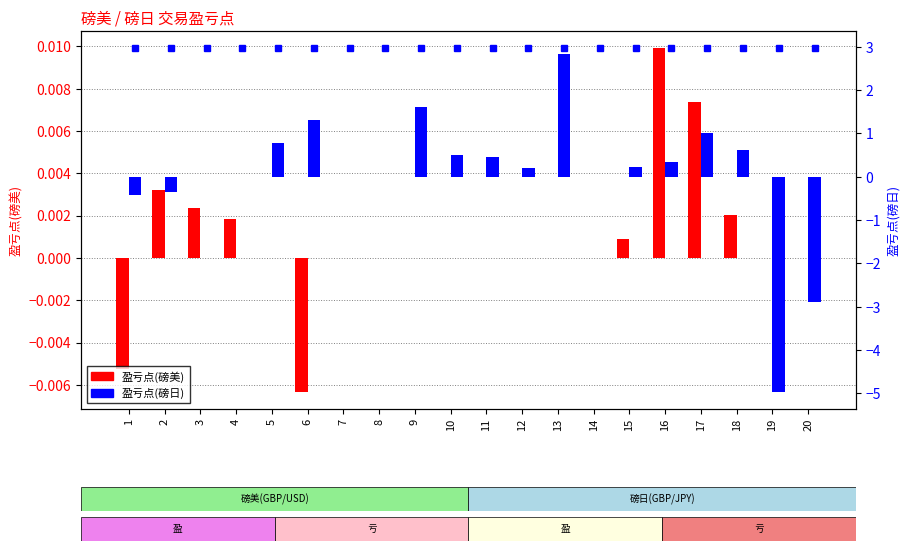

Reading left to right, transcribe all the data shown in this chart.

盈亏点(磅美): -0.0	0.0	0.0	0.0	0.0	-0.0	0.0	0.0	0.0	0.0	0.0	0.0	0.0	0.0	0.0	0.0	0.0	0.0	0.0	0.0
盈亏点(磅日): -0.4	-0.3	0.0	0.0	0.8	1.3	0.0	0.0	1.6	0.5	0.5	0.2	2.8	0.0	0.2	0.3	1.0	0.6	-5.0	-2.9